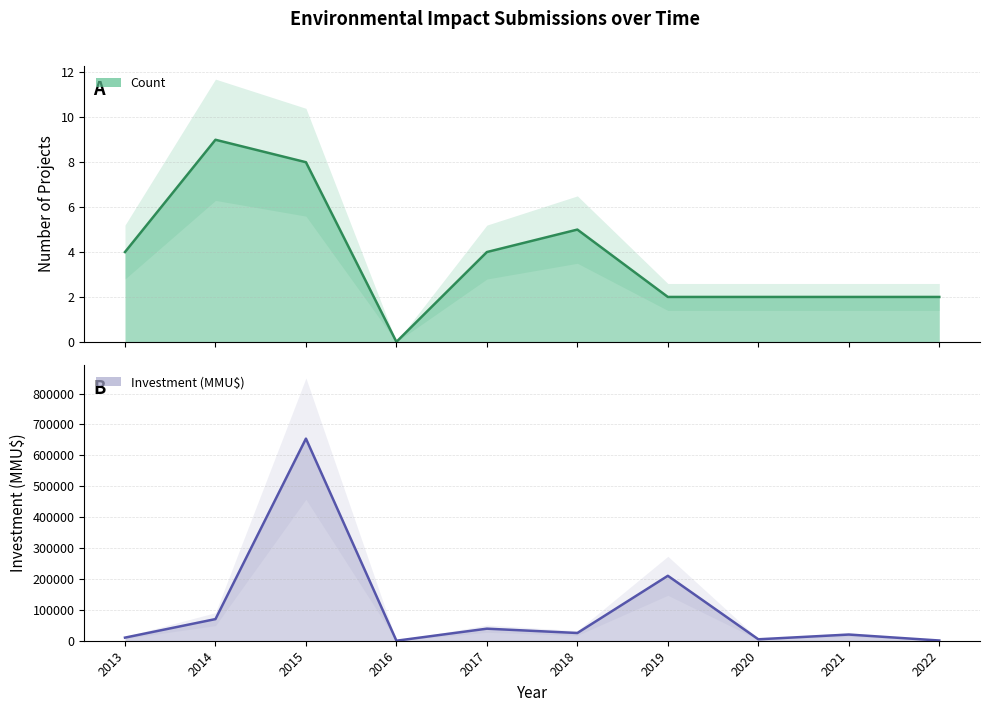

Between 2014 and 2014, which series saw the biggest shift?

Investment